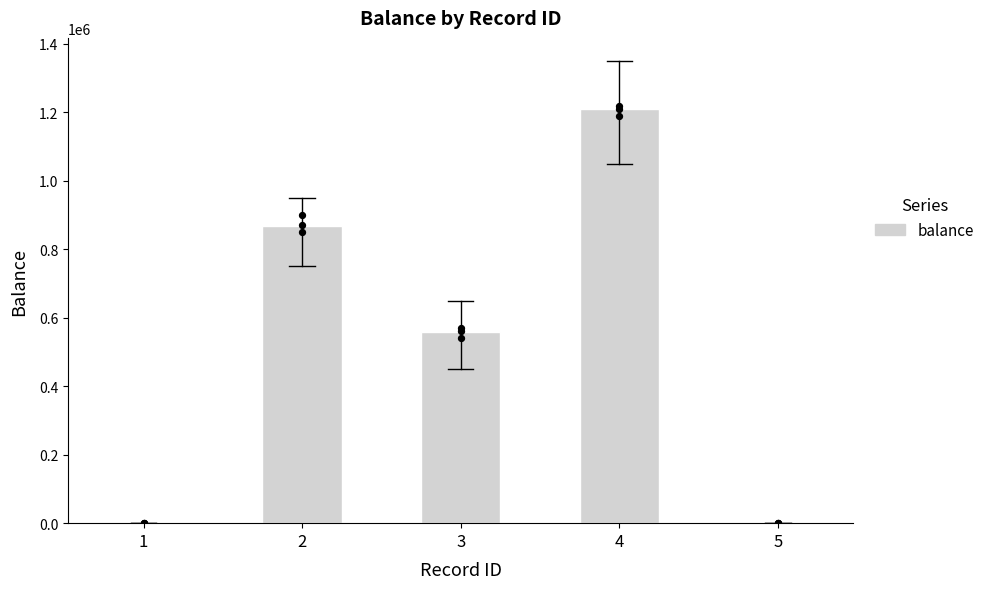

What is the change in value from 1 to 2?

+869000